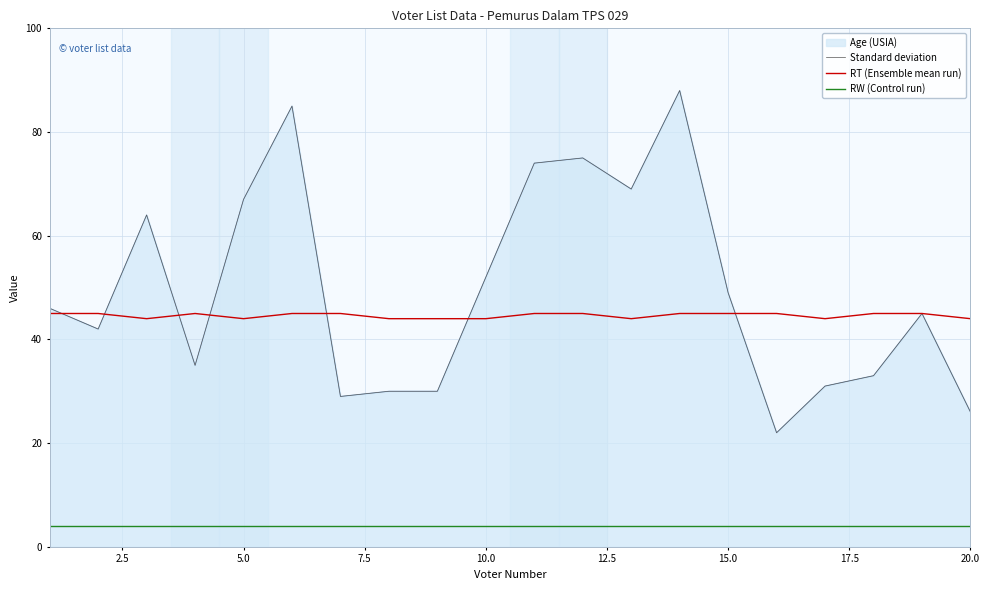

What is the greatest value displayed?

88